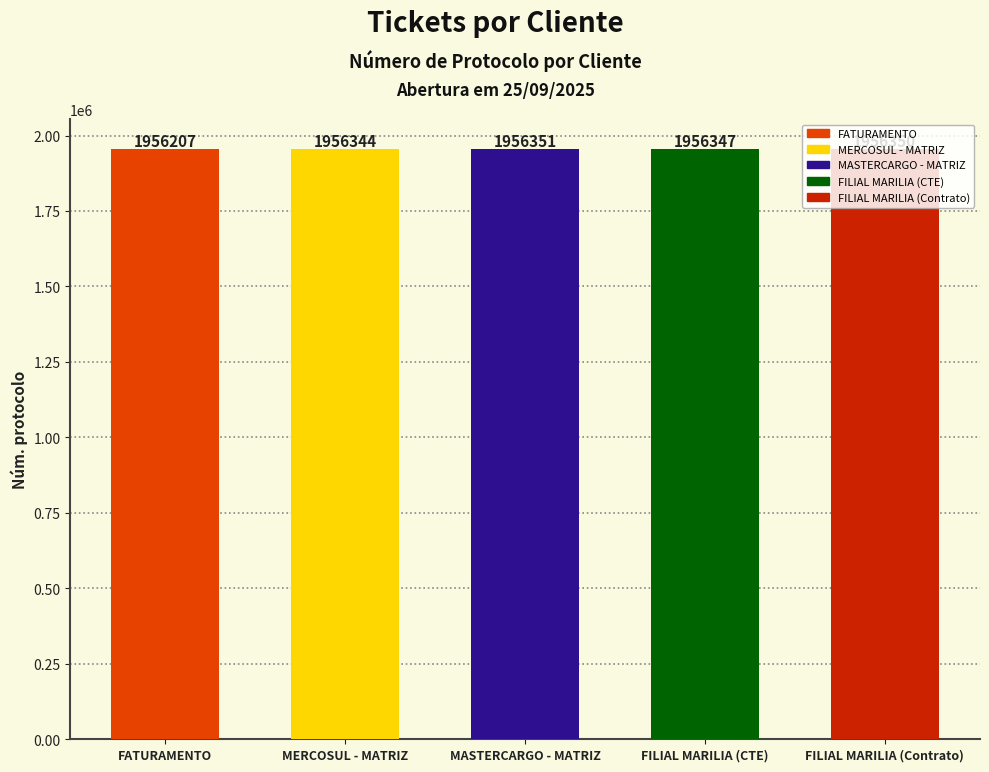

What is the average value?

1956320